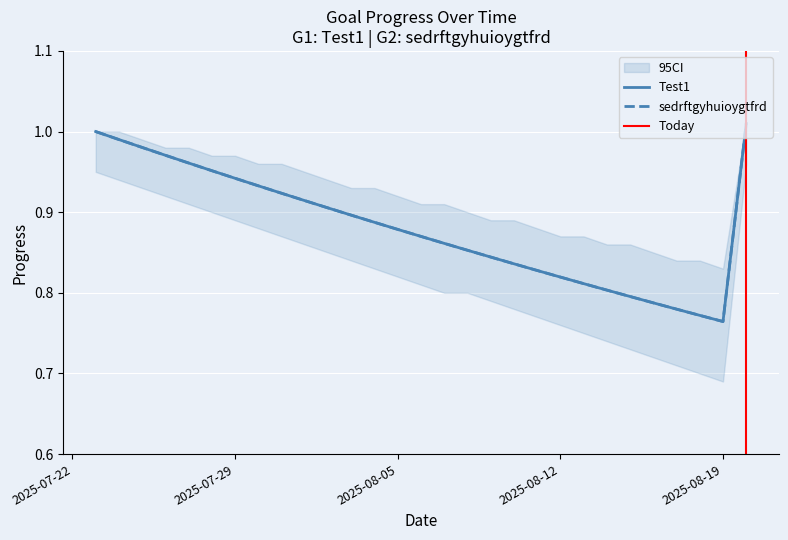

True or false: Test1 has more than 2 points higher than both neighbors.

False